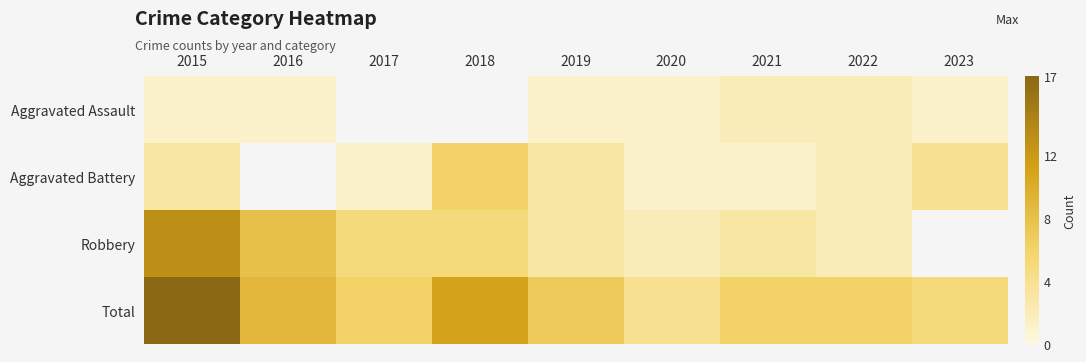

The Total series shows 5.0 at 2023. True or false?

True